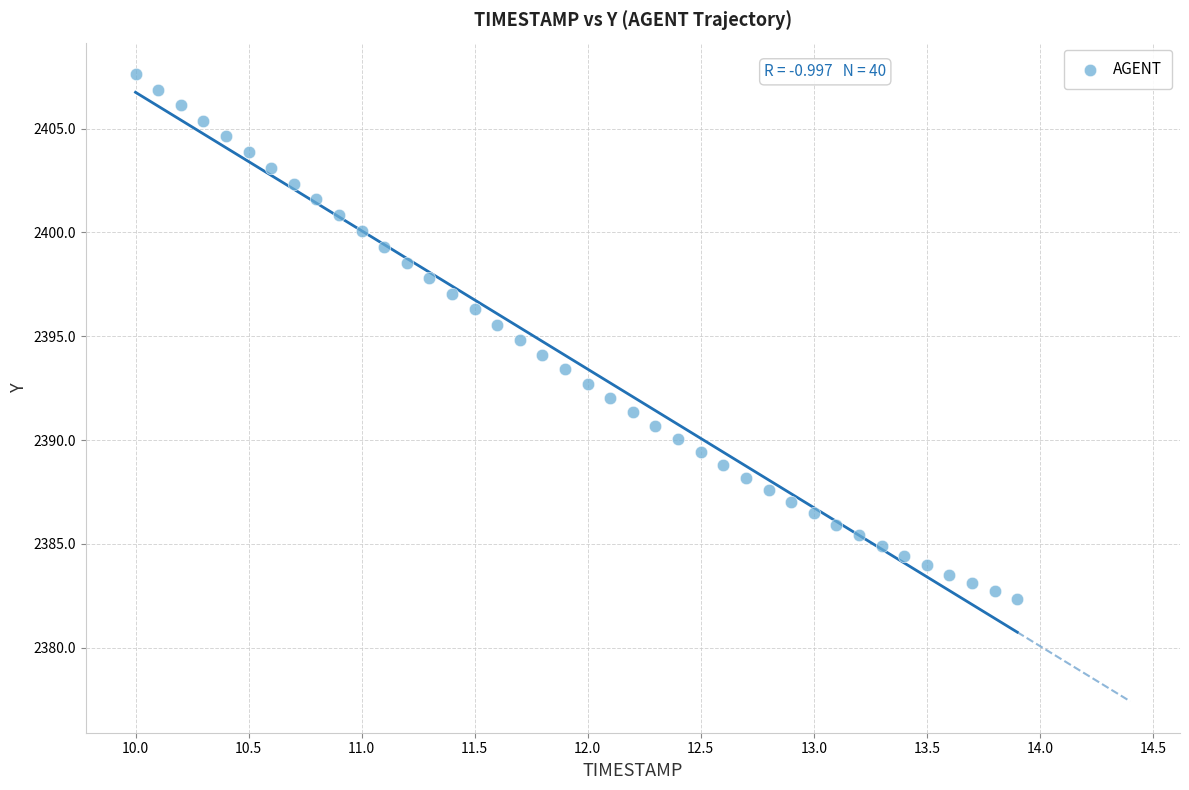

What is the range of X values (max minus min)?

3.9